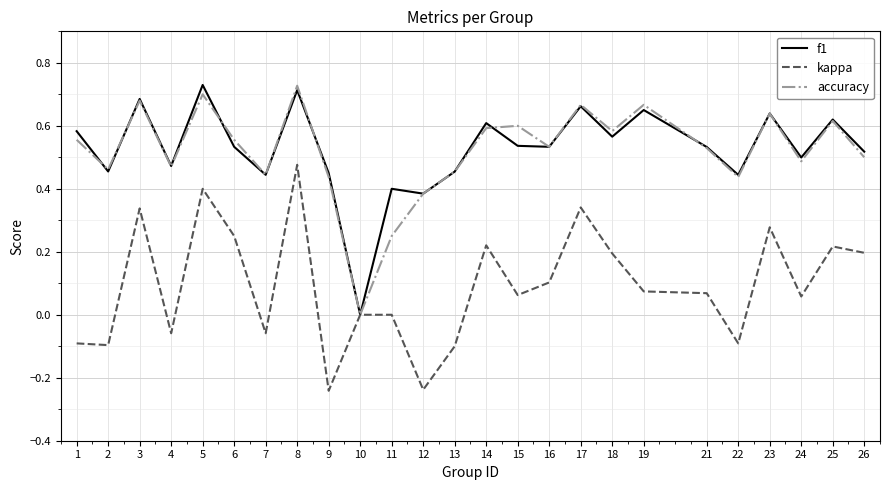

Is the value of f1 at 8 greater than the value of kappa at 2?

Yes